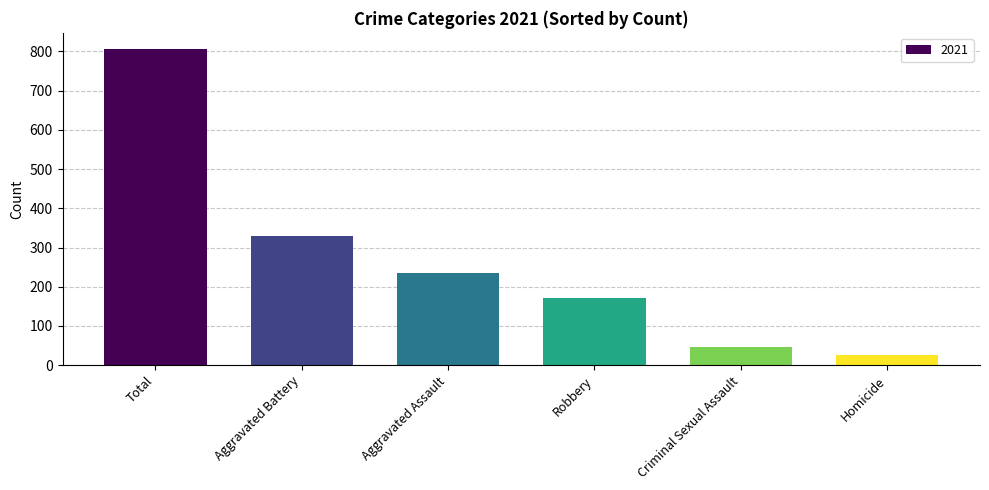

Rank the categories by value from highest to lowest.

Total, Aggravated Battery, Aggravated Assault, Robbery, Criminal Sexual Assault, Homicide